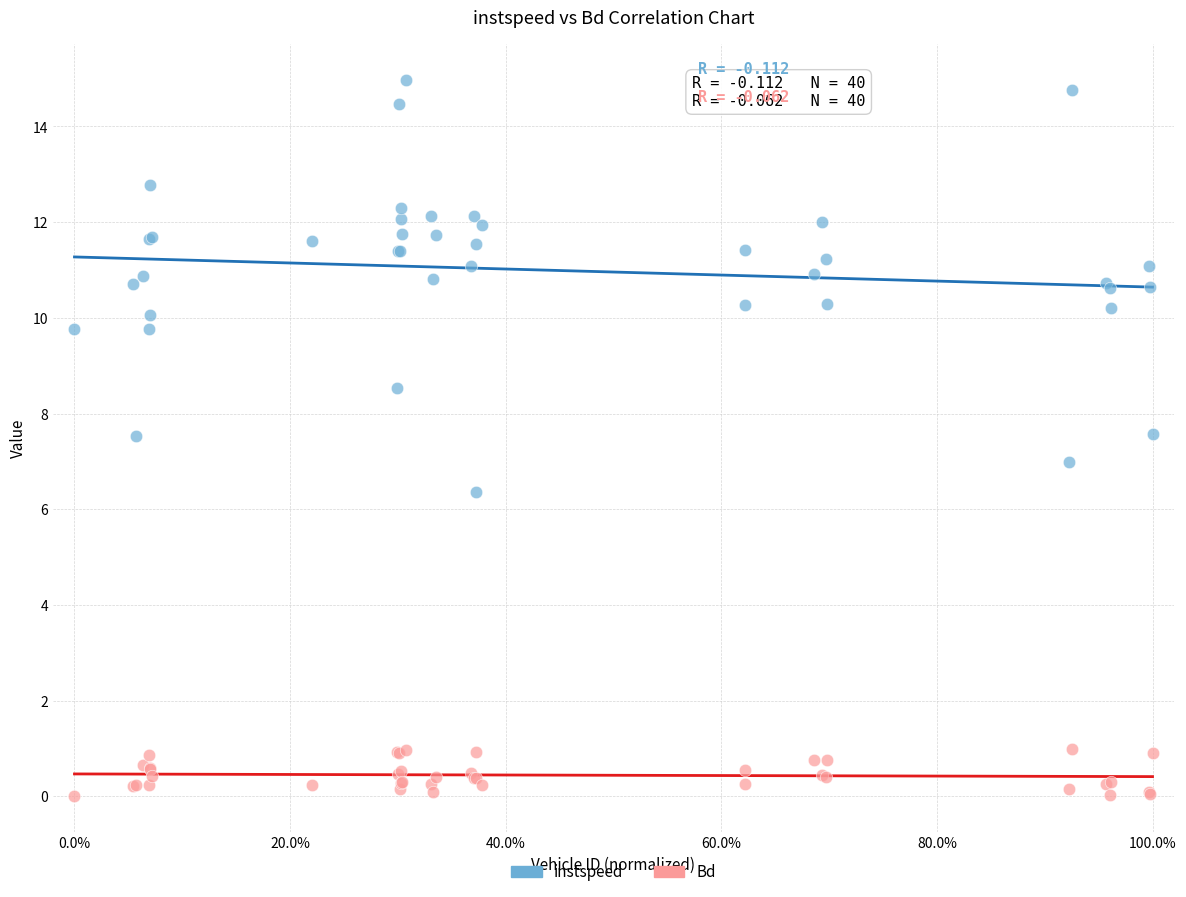

Which series reaches the minimum Y coordinate?

Bd